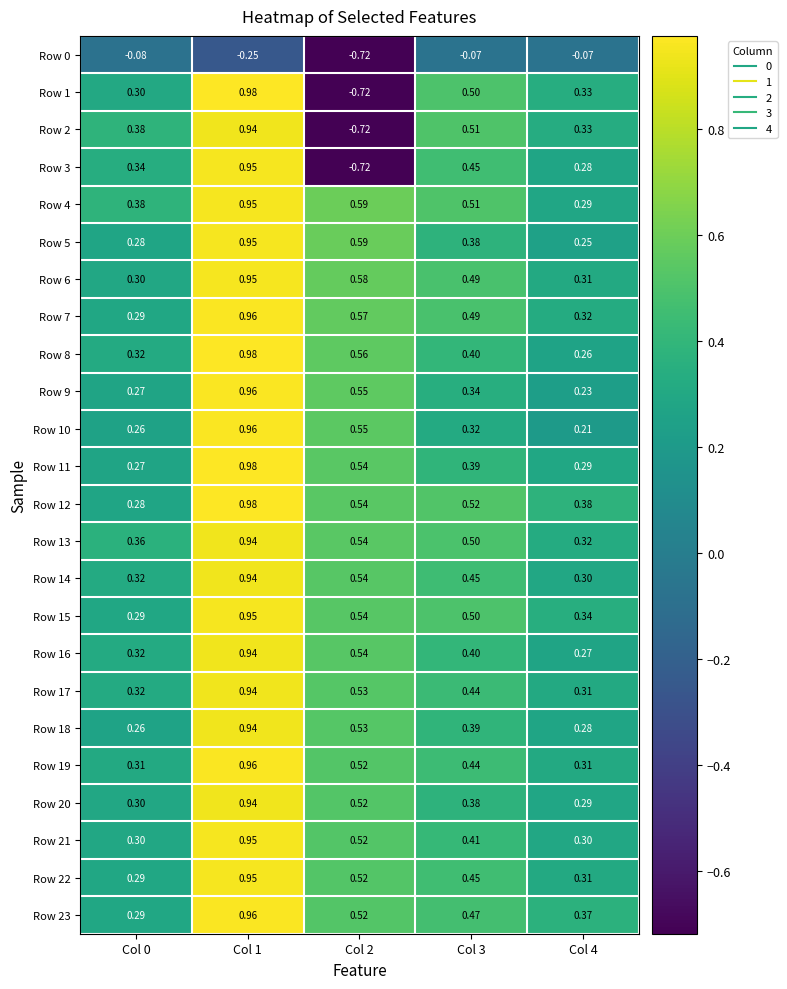

Is the value of Row 1 at Col 0 greater than the value of Row 15 at Col 2?

No